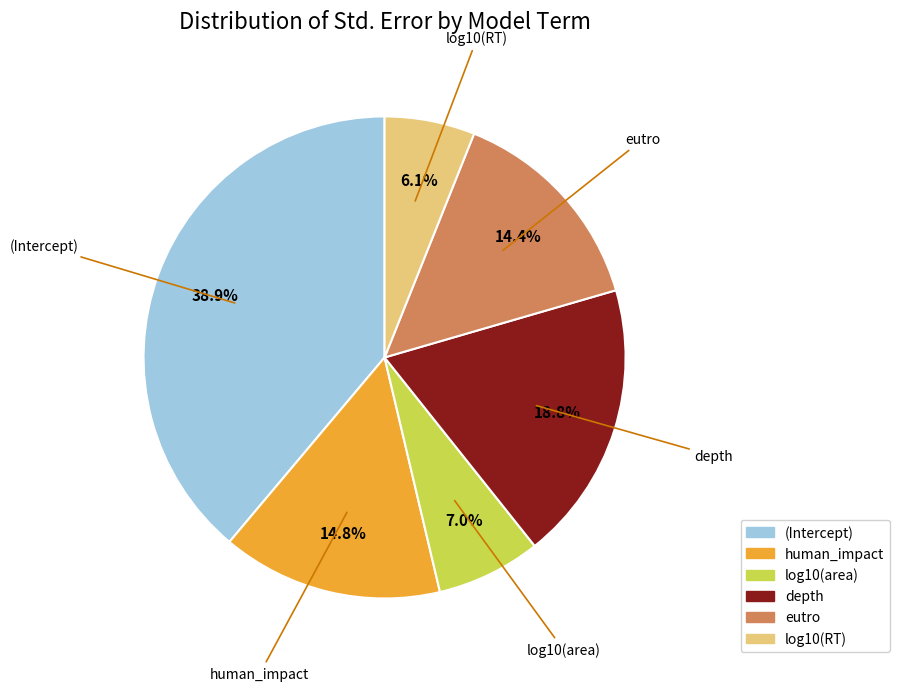

Count the number of slices in the pie.

6